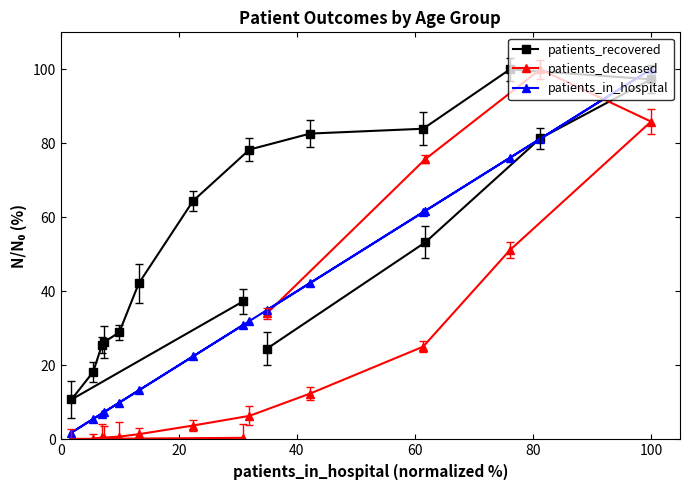

List the series in order of their overall mean, highest first.

patients_recovered, patients_in_hospital, patients_deceased